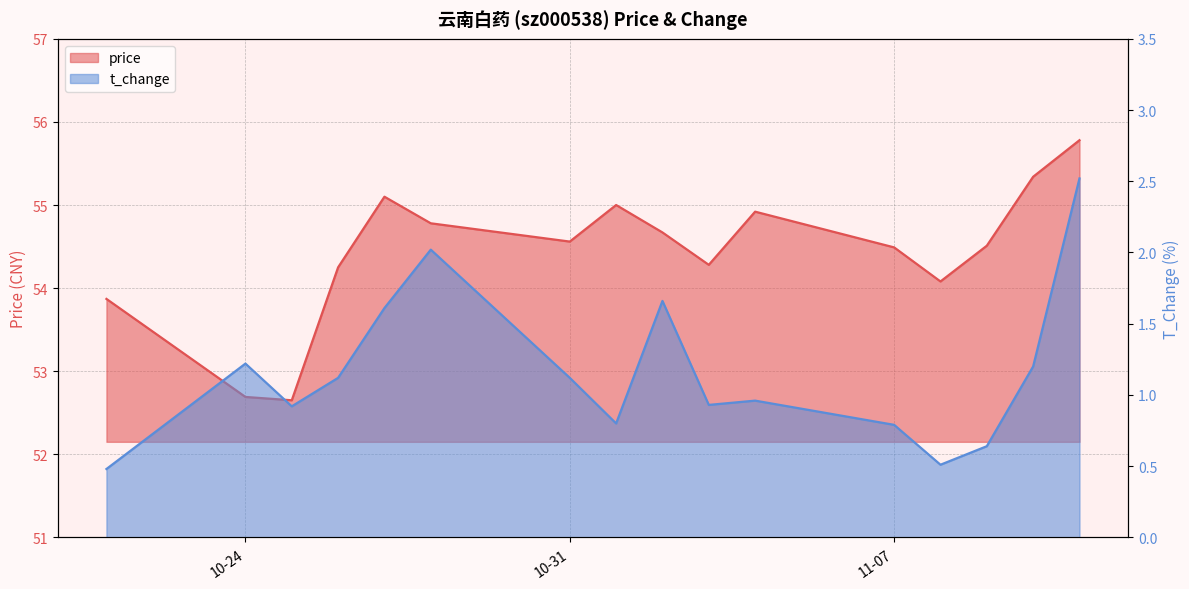

Between 2022-10-26 and 2022-11-08, which series saw the biggest shift?

t_change